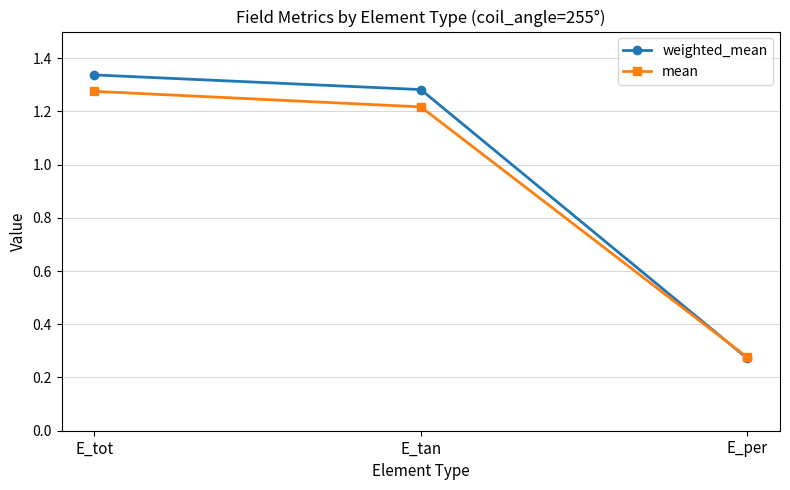

Rank the series by their maximum value, from highest to lowest.

weighted_mean, mean